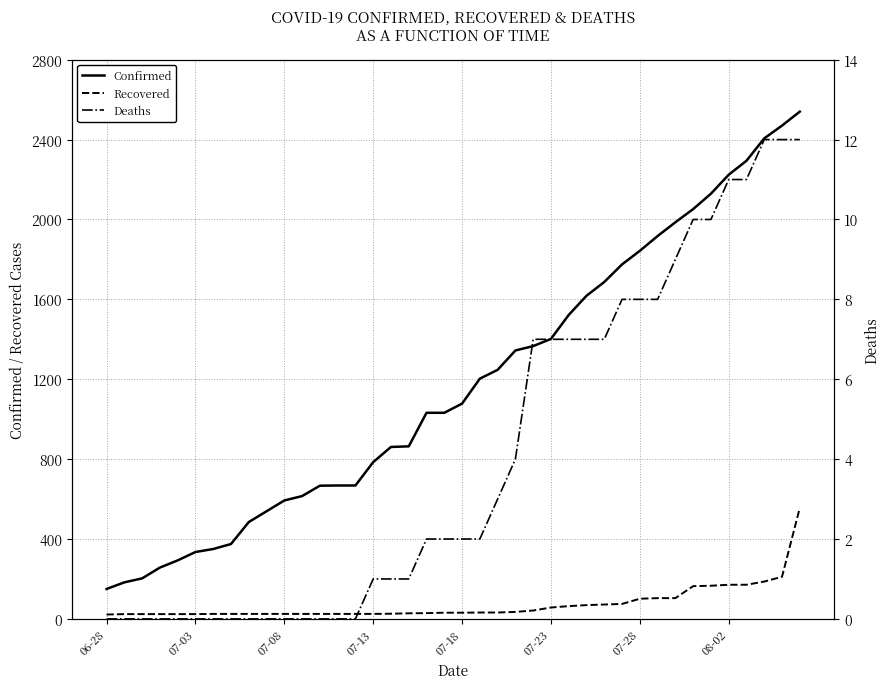

Reading right to left, list all the values displayed in this chart.

Confirmed: 2540	2470	2406	2294	2224	2129	2052	1986	1917	1843	1775	1687	1618	1522	1402	1366	1344	1247	1203	1078	1032	1032	864	861	785	668	668	667	615	593	539	485	375	350	335	293	257	203	183	150
Recovered: 556	211	187	171	171	166	164	104	104	101	75	72	69	64	57	42	35	32	32	31	31	29	28	26	25	25	25	25	25	25	25	25	25	25	24	24	24	24	24	22
Deaths: 12	12	12	11	11	10	10	9	8	8	8	7	7	7	7	7	4	3	2	2	2	2	1	1	1	0	0	0	0	0	0	0	0	0	0	0	0	0	0	0